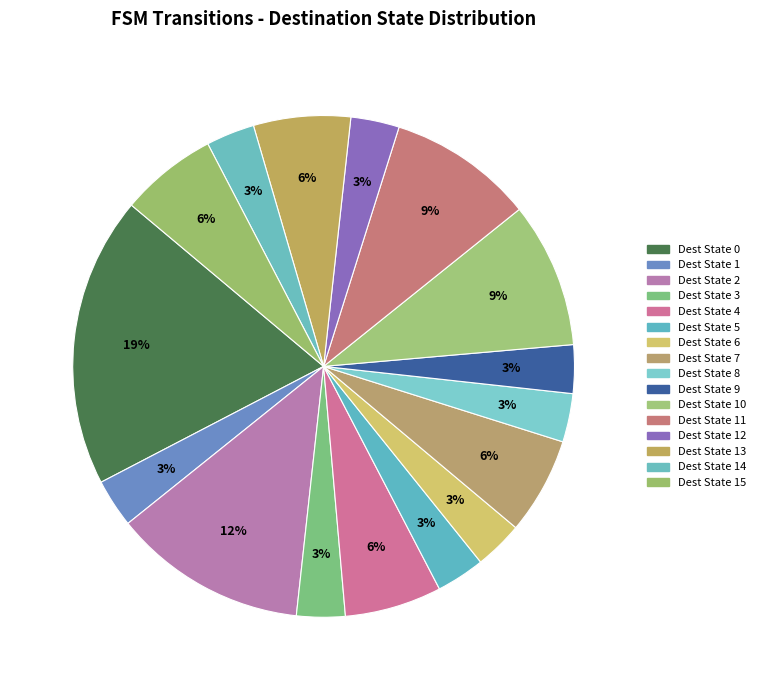

How many segments does this pie chart have?

16